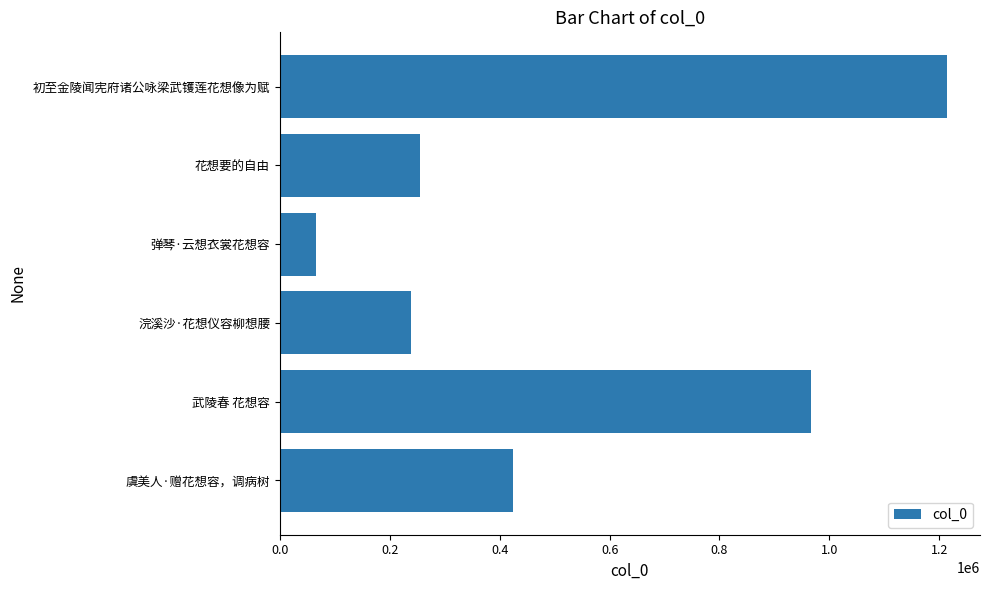

What is the difference between the values at 武陵春 花想容 and 初至金陵闻宪府诸公咏梁武镬莲花想像为赋?

246051